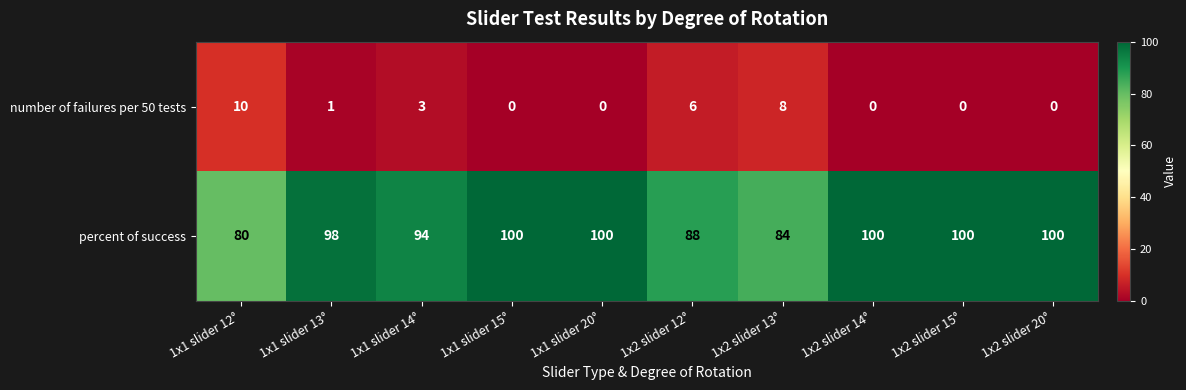

Rank the series by their maximum value, from lowest to highest.

number of failures per 50 tests, percent of success